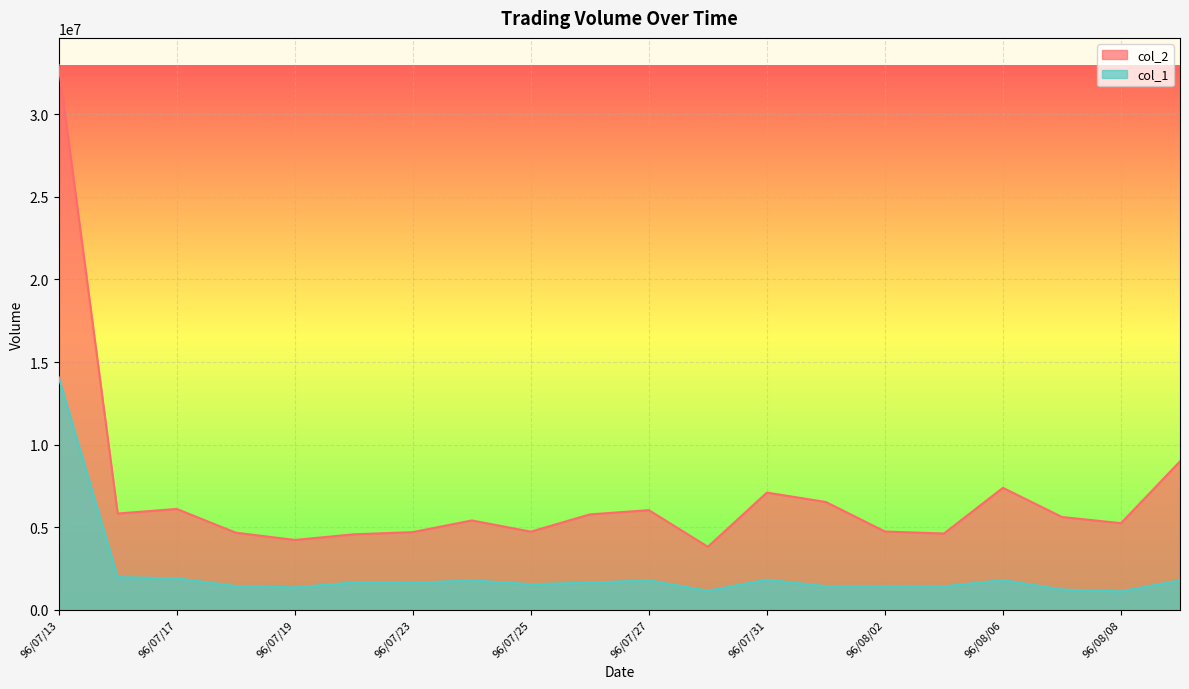

The value of col_2 at 96/08/02 is 4741400. True or false?

True